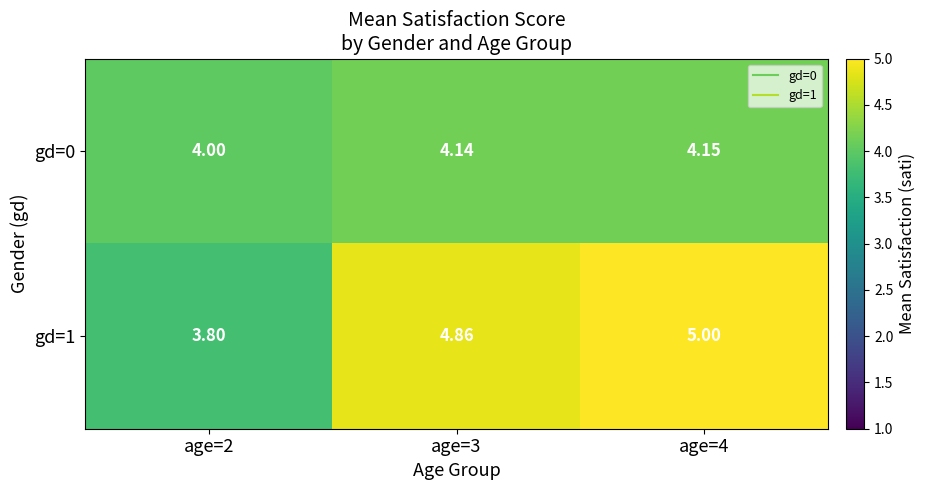

Count the number of categories in the chart.

3